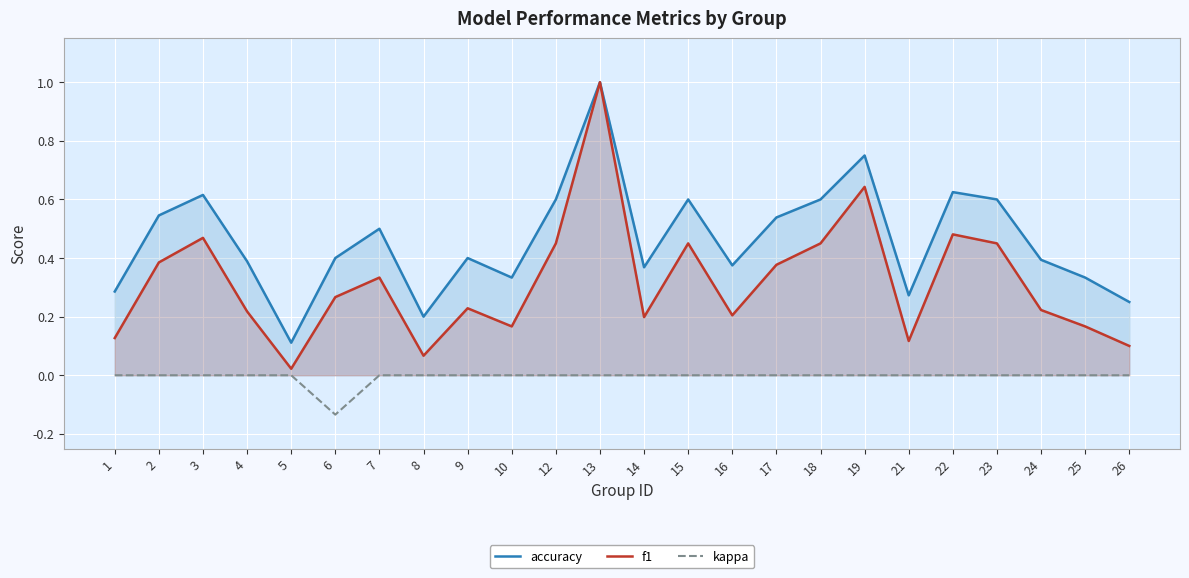

At 25, list the series in order from largest to smallest.

accuracy, f1, kappa